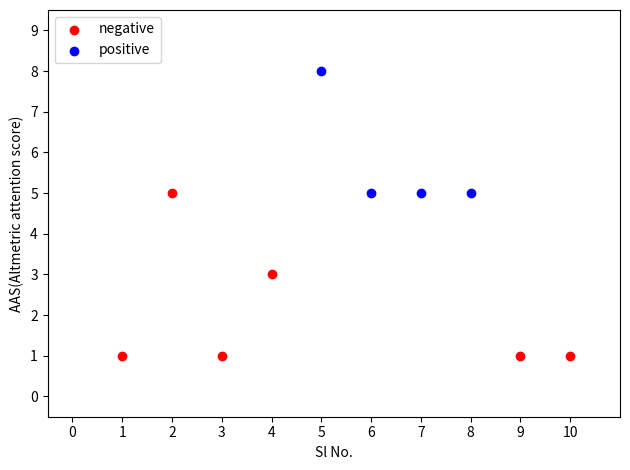

Which series contains the highest Y value?

positive